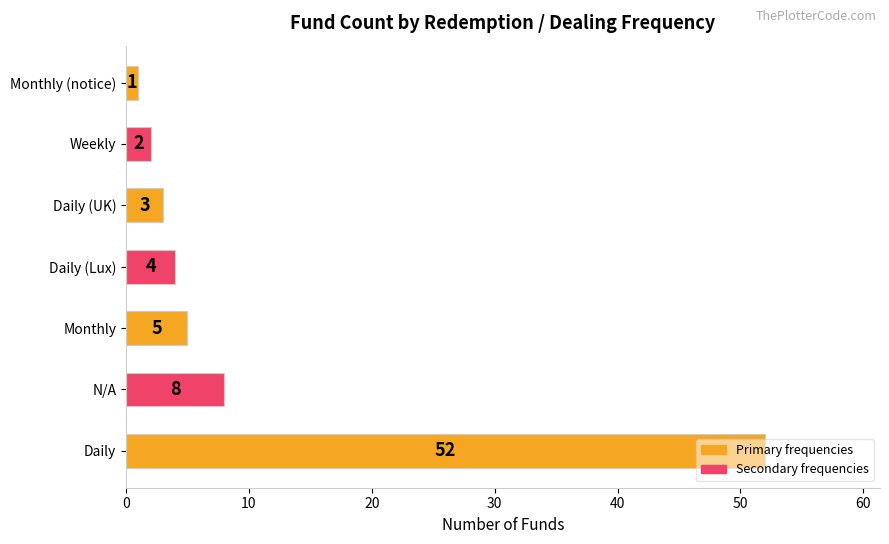

Approximately how many times larger is the value at Daily (Lux) compared to Weekly?

2.0